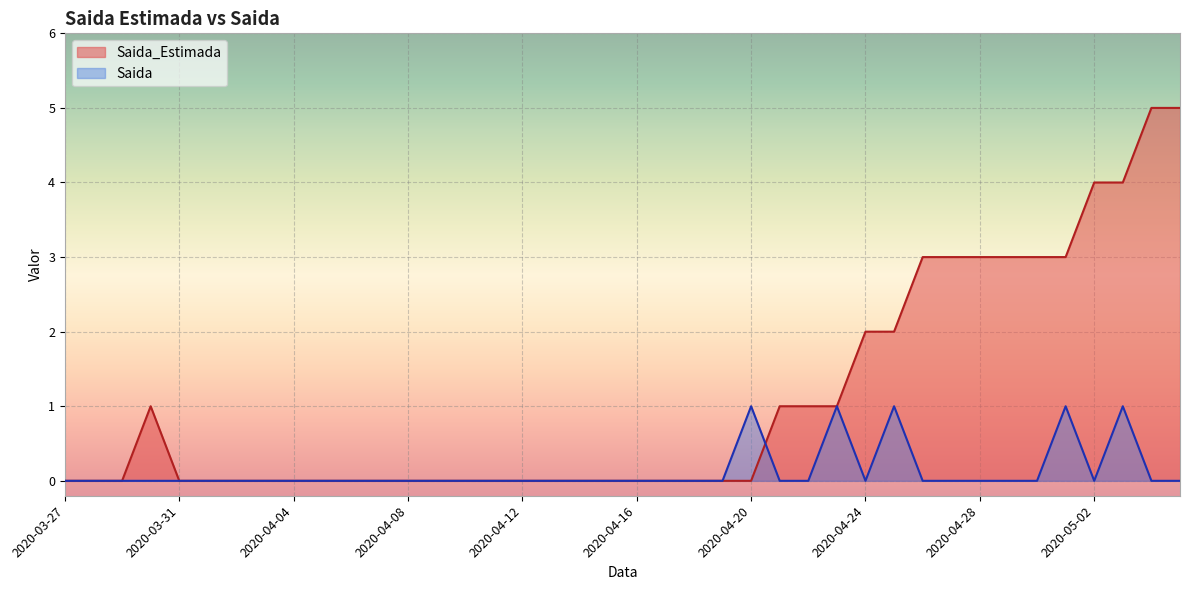

At which category is the sum across all series the highest?

2020-05-03